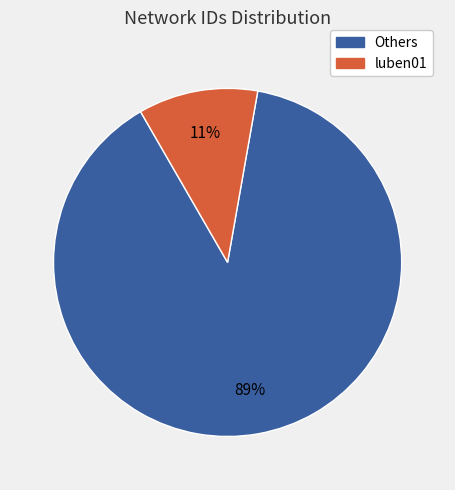

What is the largest slice in the pie chart?

Others